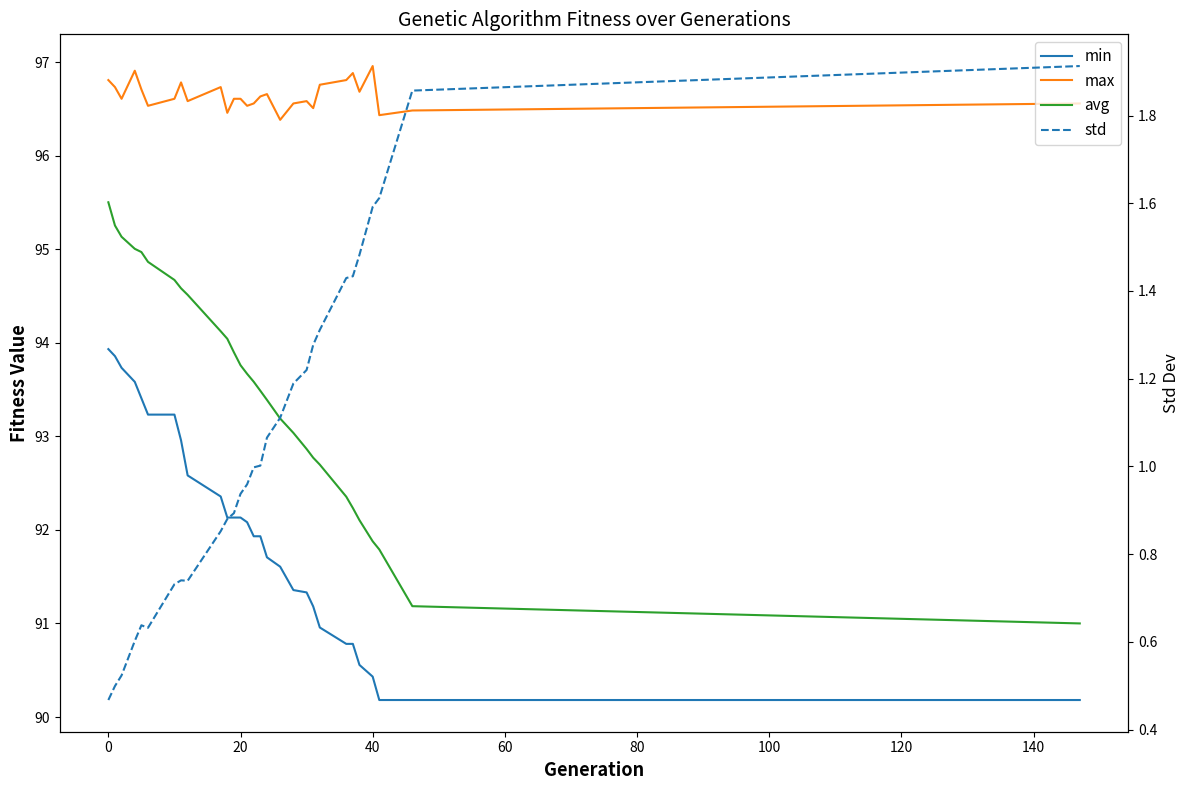

True or false: avg and min cross at least once.

False